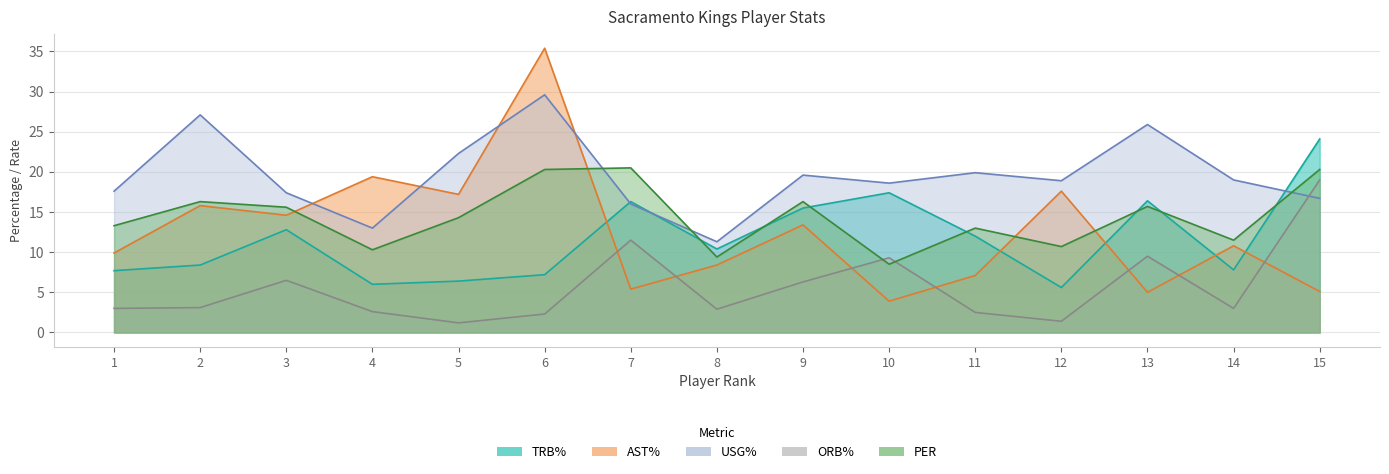

What is the sum of the PER values at 15 and 1?

33.6